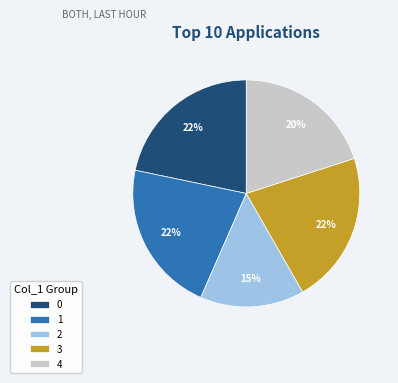

Which category has the smallest portion of the pie?

2